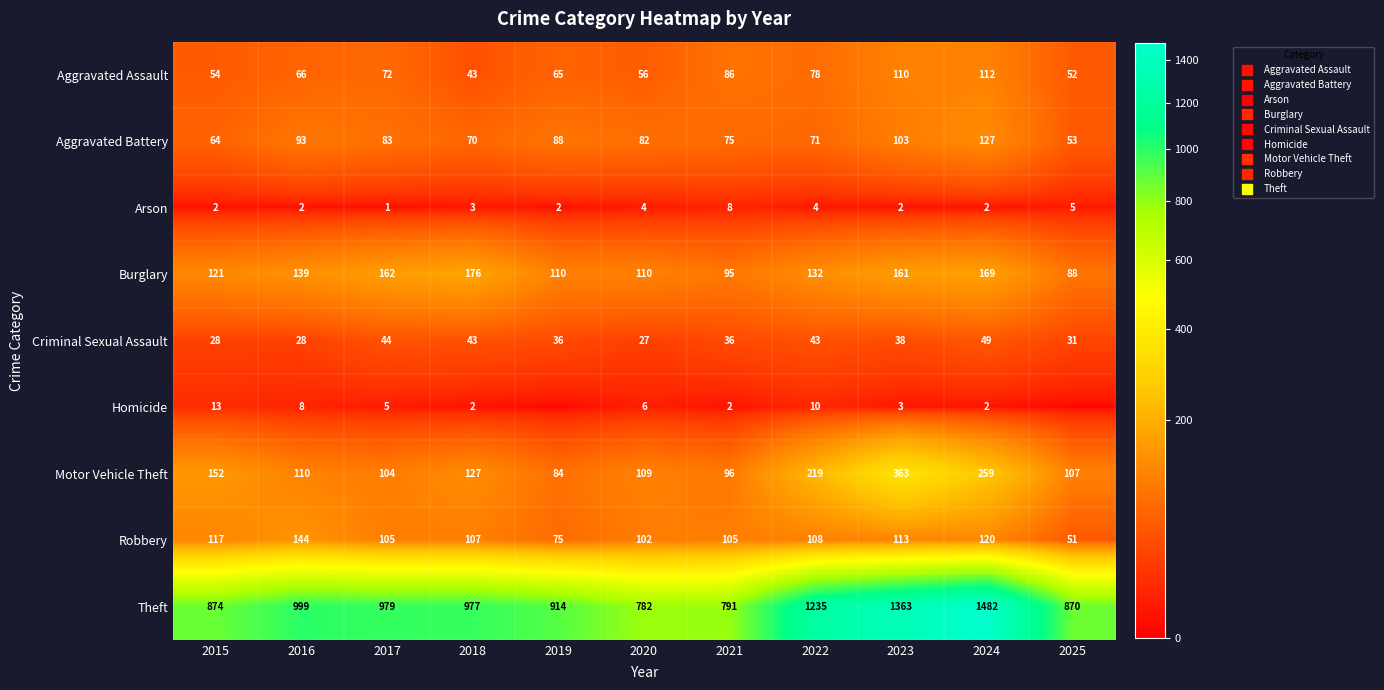

Rank the series by their maximum value, from highest to lowest.

Theft, Motor Vehicle Theft, Burglary, Robbery, Aggravated Battery, Aggravated Assault, Criminal Sexual Assault, Homicide, Arson